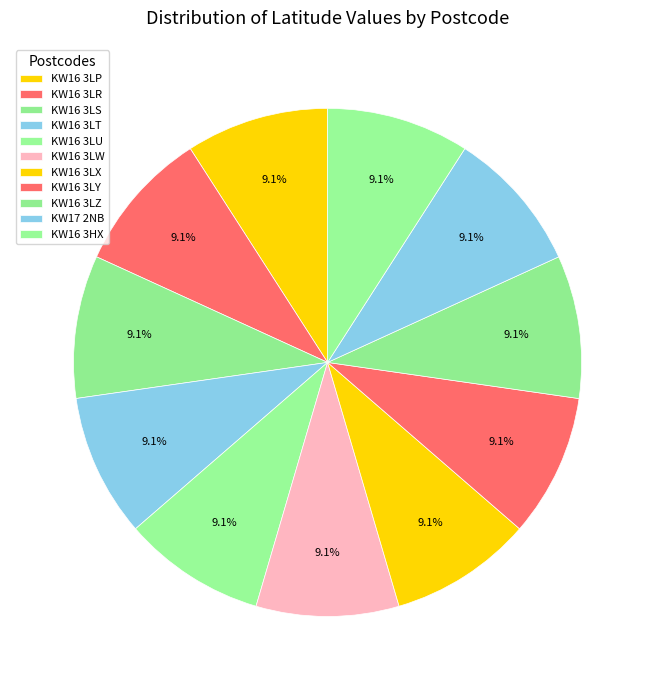

How many segments does this pie chart have?

11